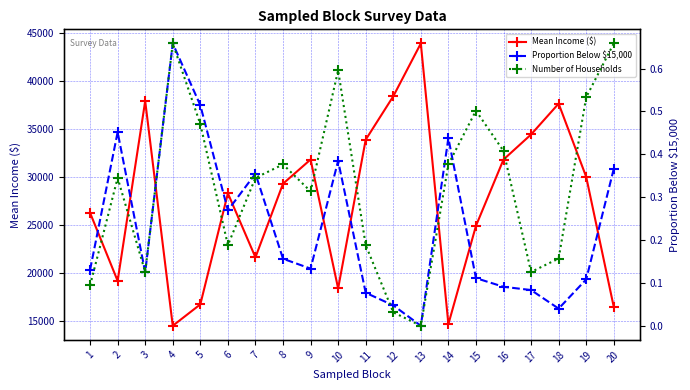

What is the total value across all series at 16?

31860.1